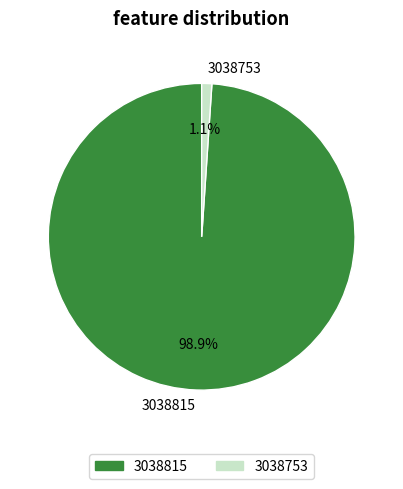

Which has a higher value, 3038753 or 3038815?

3038815